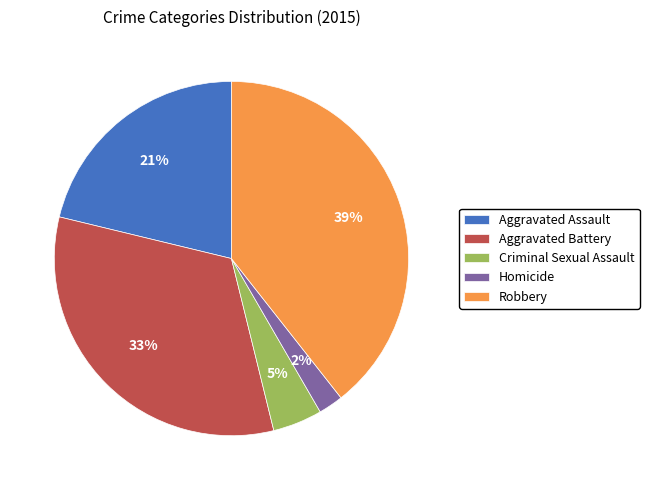

Rank the categories by value from lowest to highest.

Homicide, Criminal Sexual Assault, Aggravated Assault, Aggravated Battery, Robbery